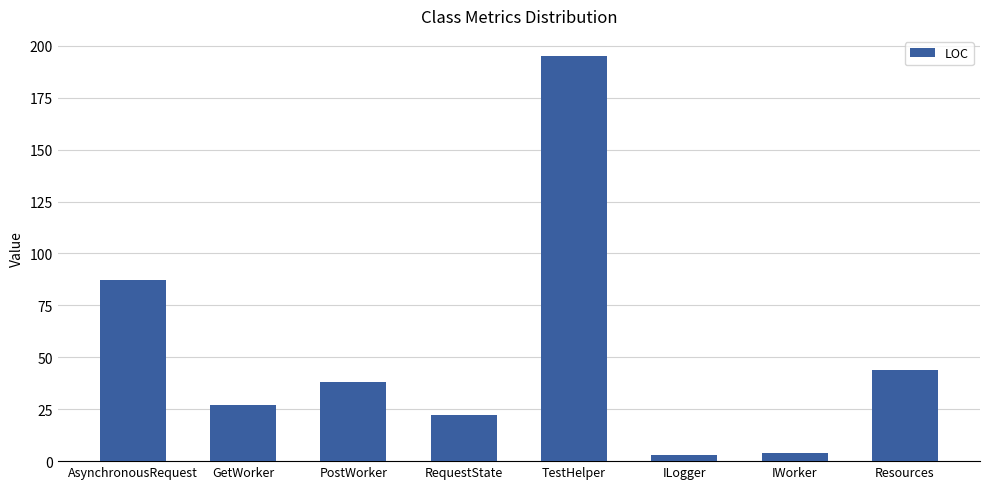

Which category has the highest value across all series?

TestHelper